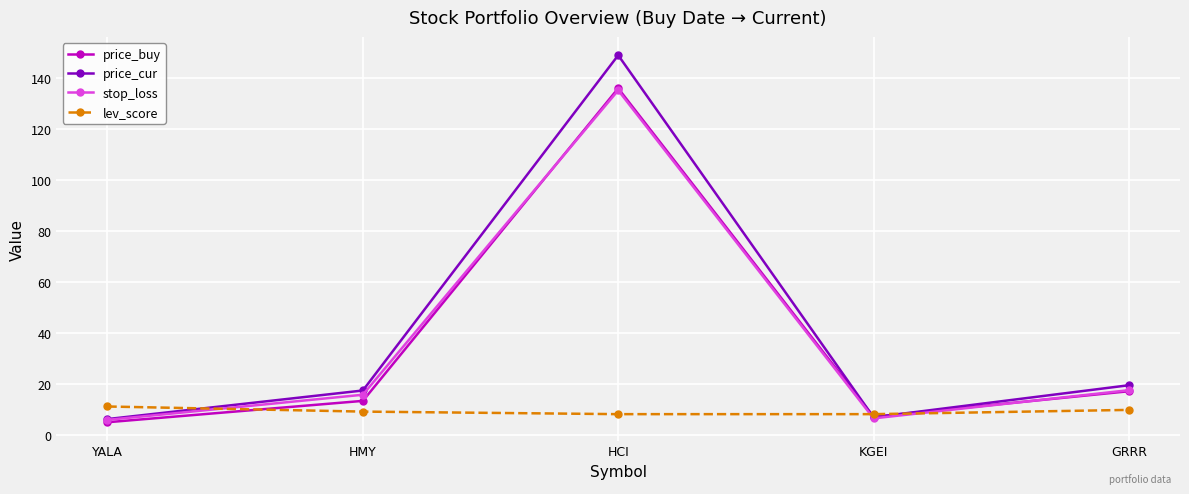

What position from the left is YALA?

1